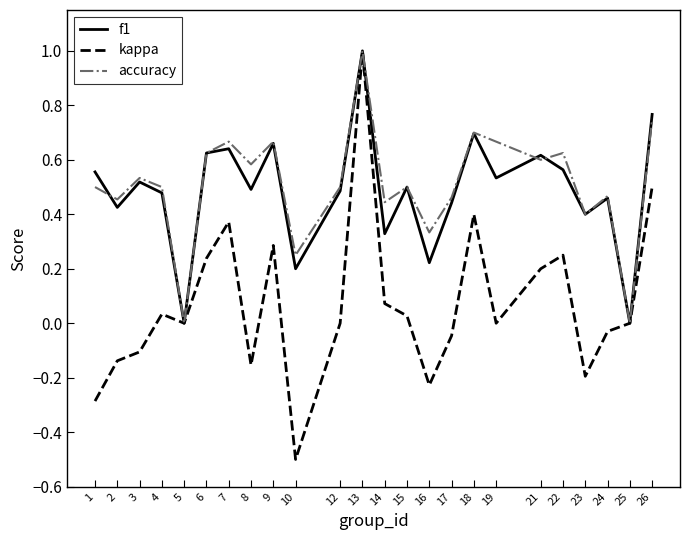

Which category has the lowest value in the kappa series?

10